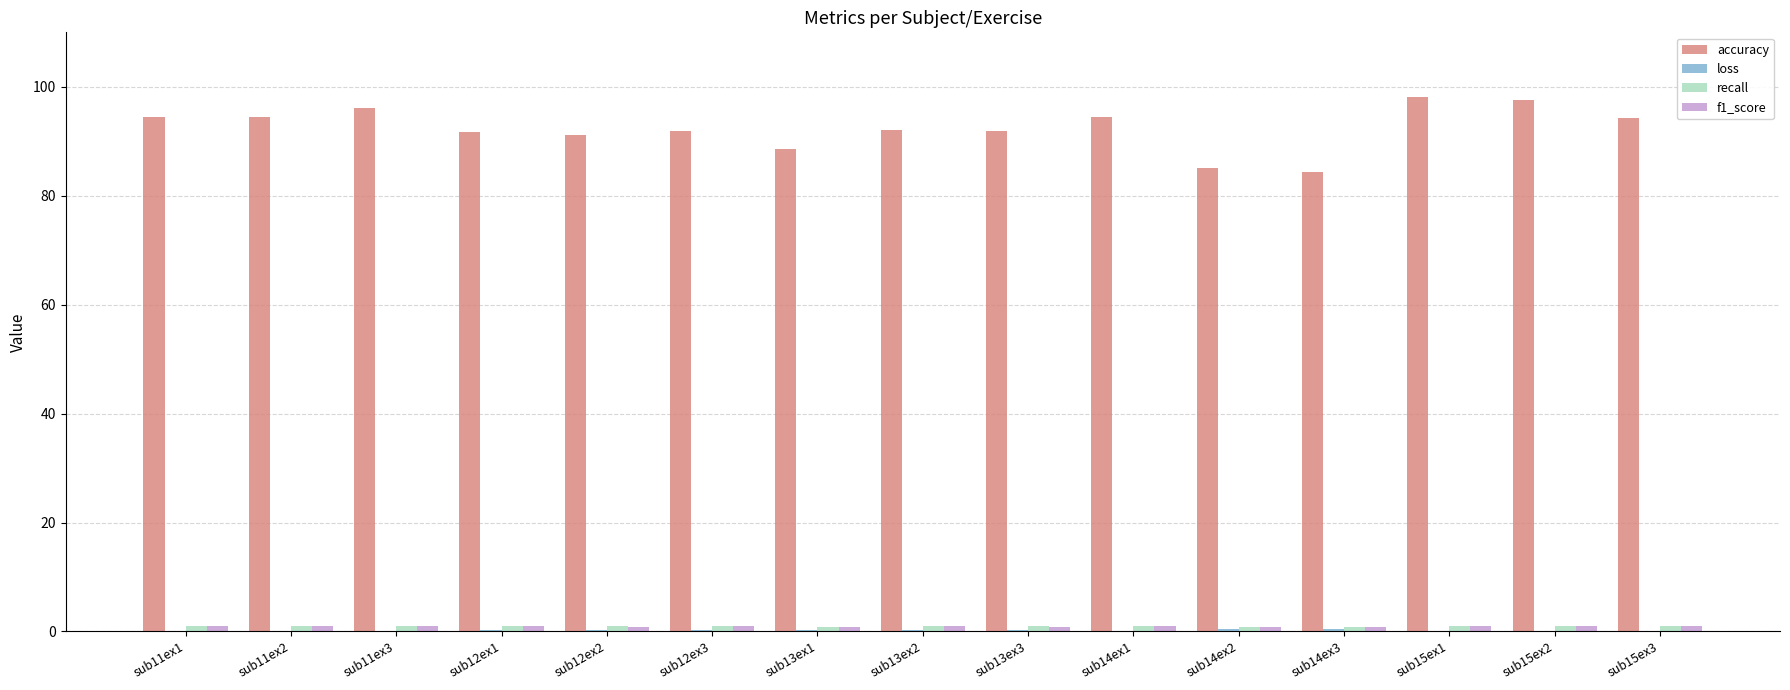

What is the maximum value shown in the chart?

98.1